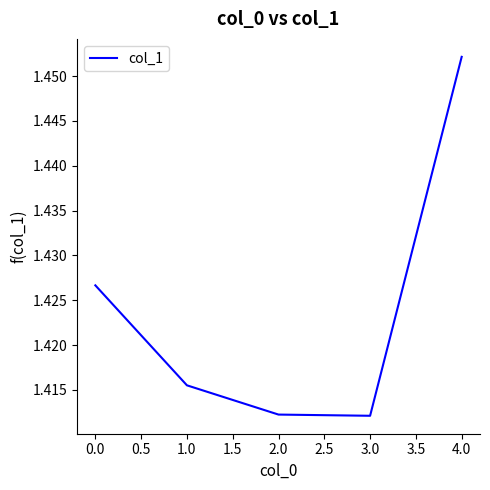

Approximately how many times larger is the value at 4.0 compared to 0.0?

1.0